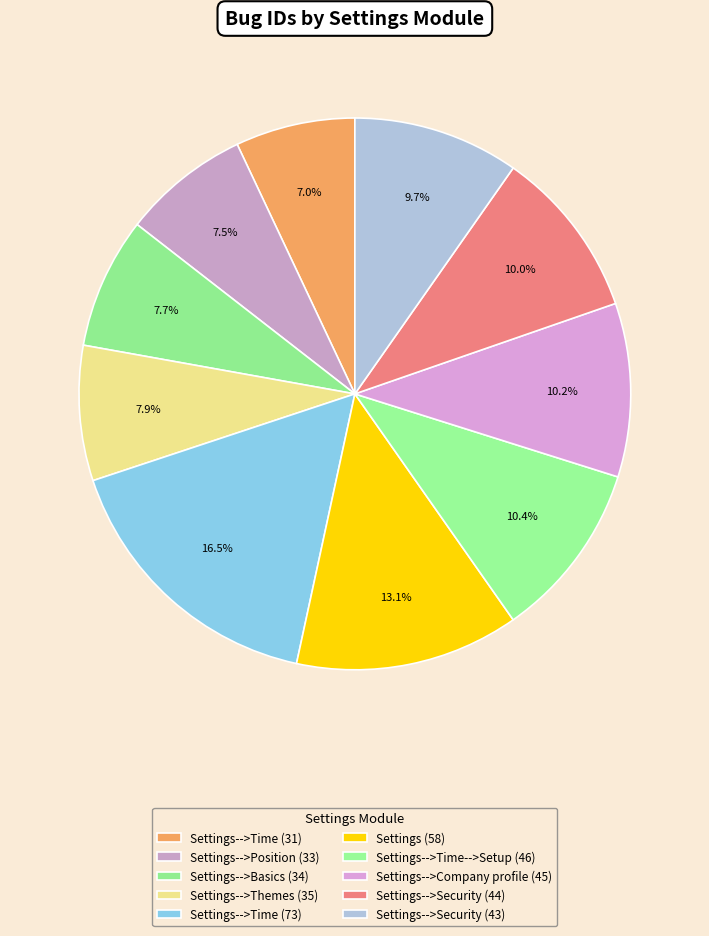

What portion of the pie excludes Settings-->Security (44)?

90.0%